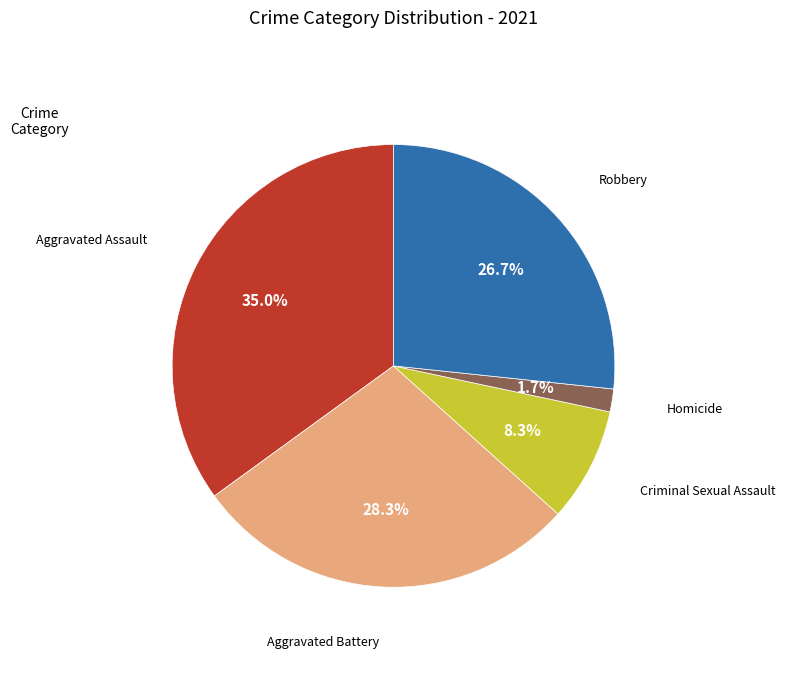

Count the number of slices in the pie.

5